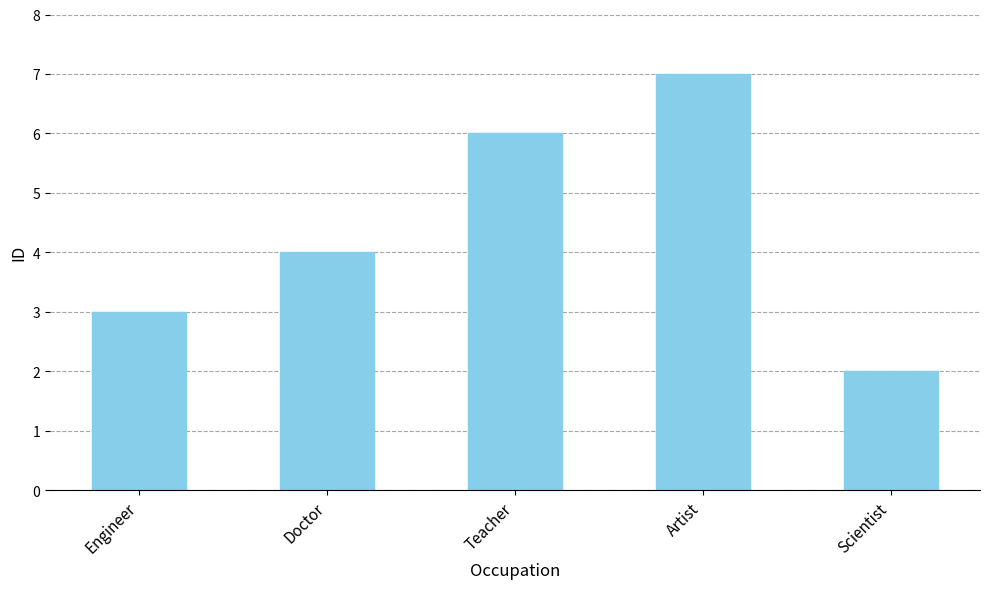

How many values are between 3 and 6?

3